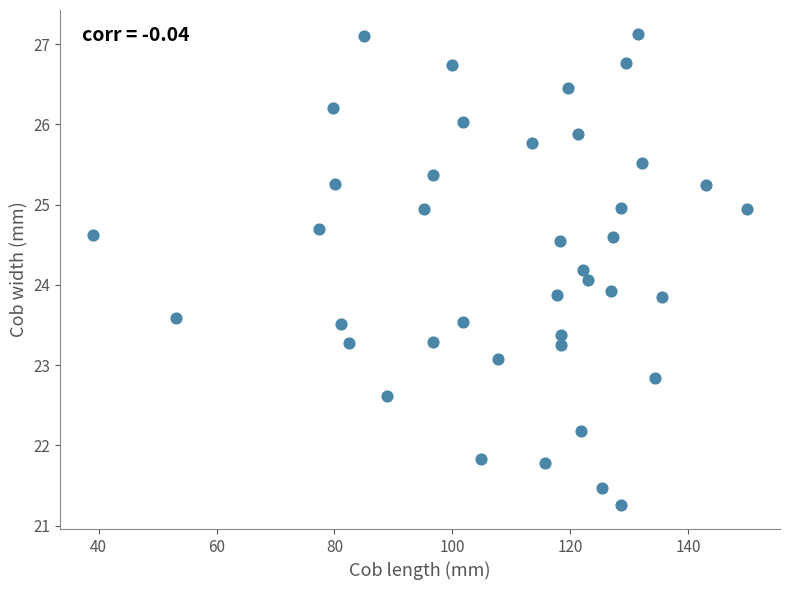

What is the range of X values (max minus min)?

111.0